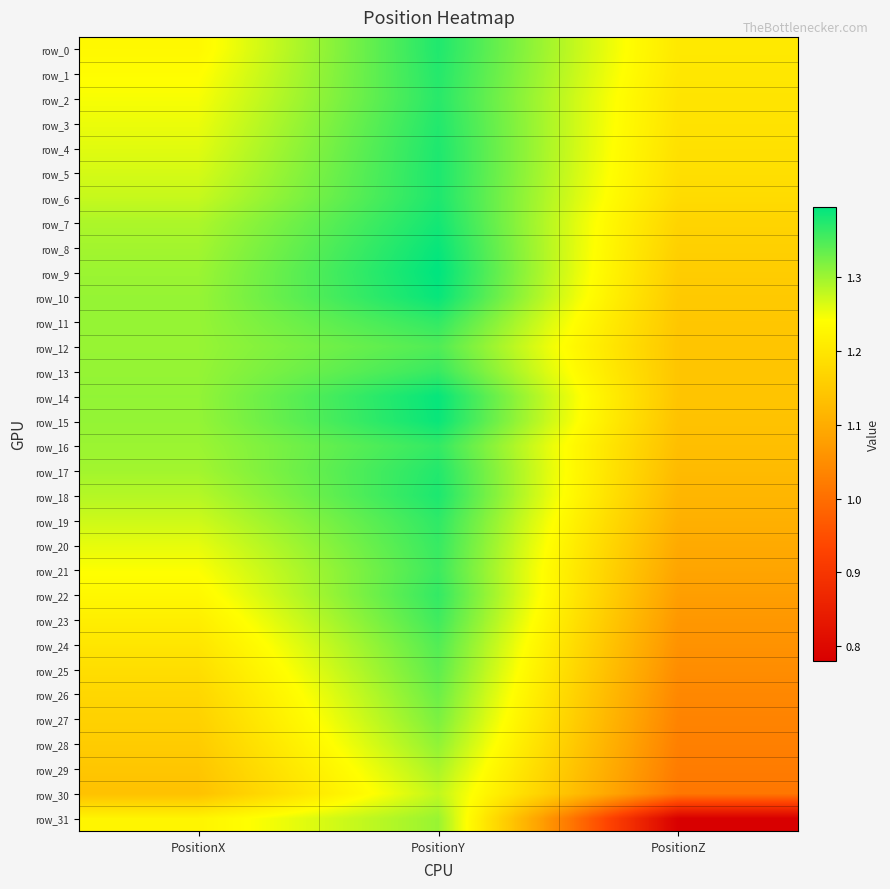

Which label corresponds to the smallest value in the chart?

PositionZ